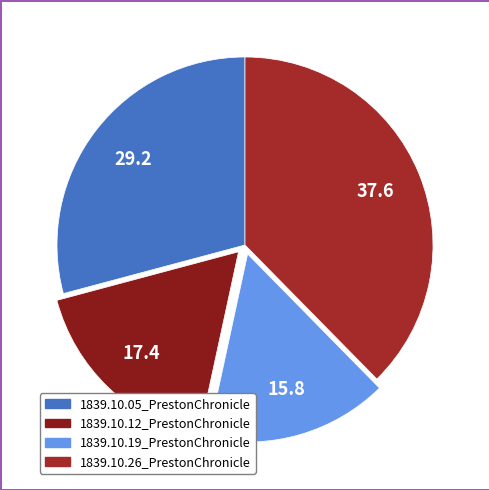

How many slices are in this pie chart?

4